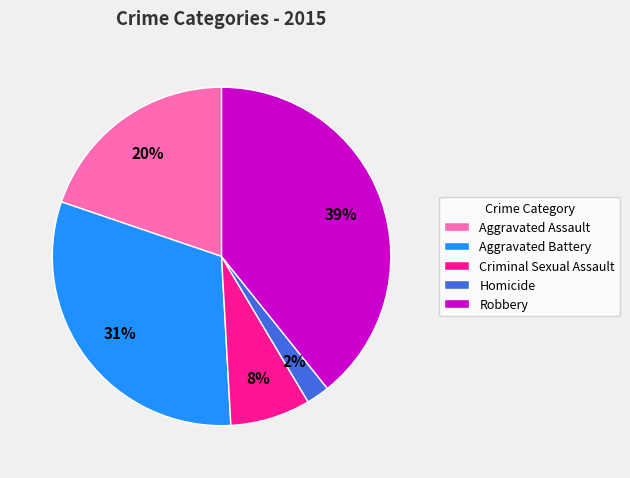

To the nearest percent, what is the average slice percentage?

20%